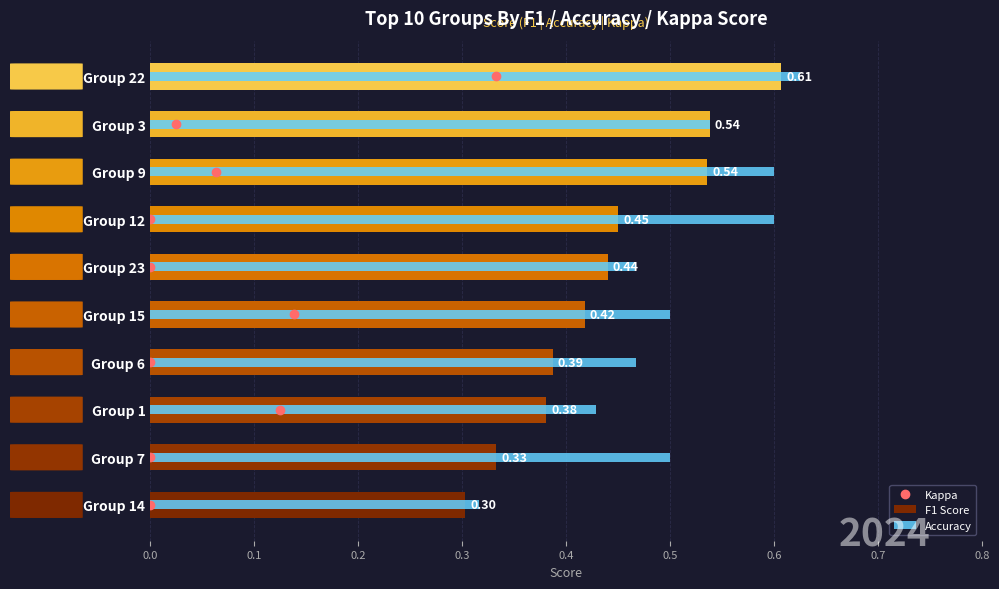

Does the chart contain stacked bars?

No